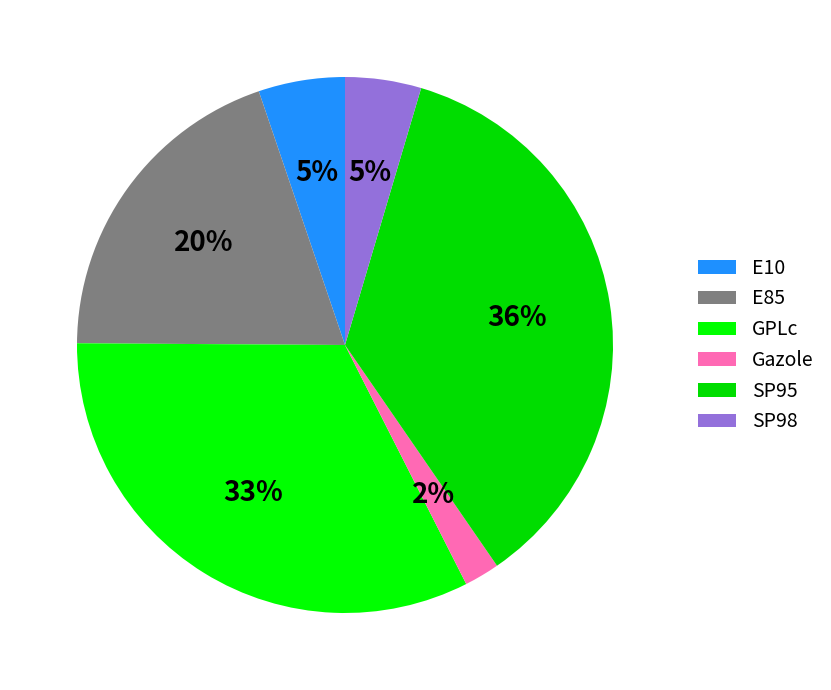

Combined, do E85 and SP95 account for over 50%?

Yes